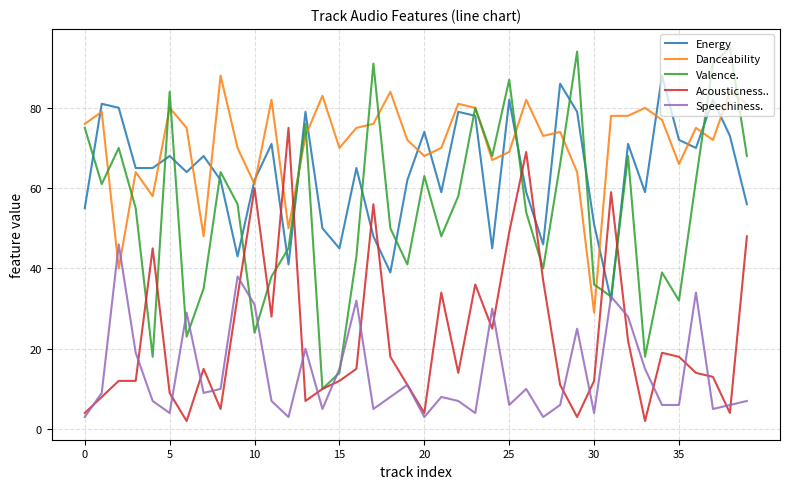

What is the lowest value of the Energy series?

32